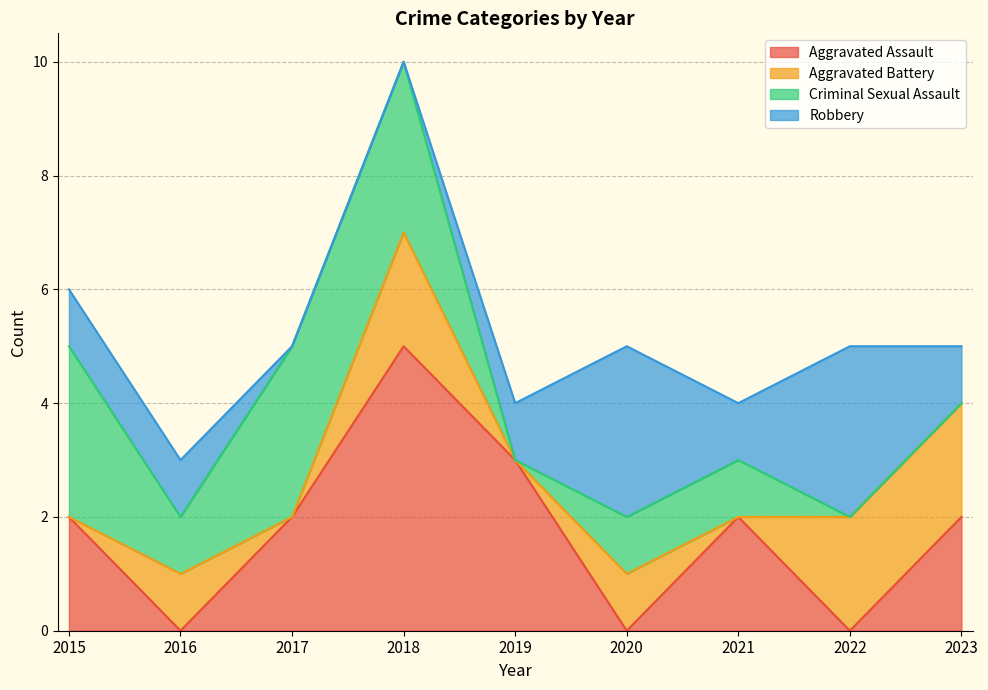

True or false: Criminal Sexual Assault and Aggravated Battery cross at least once.

True